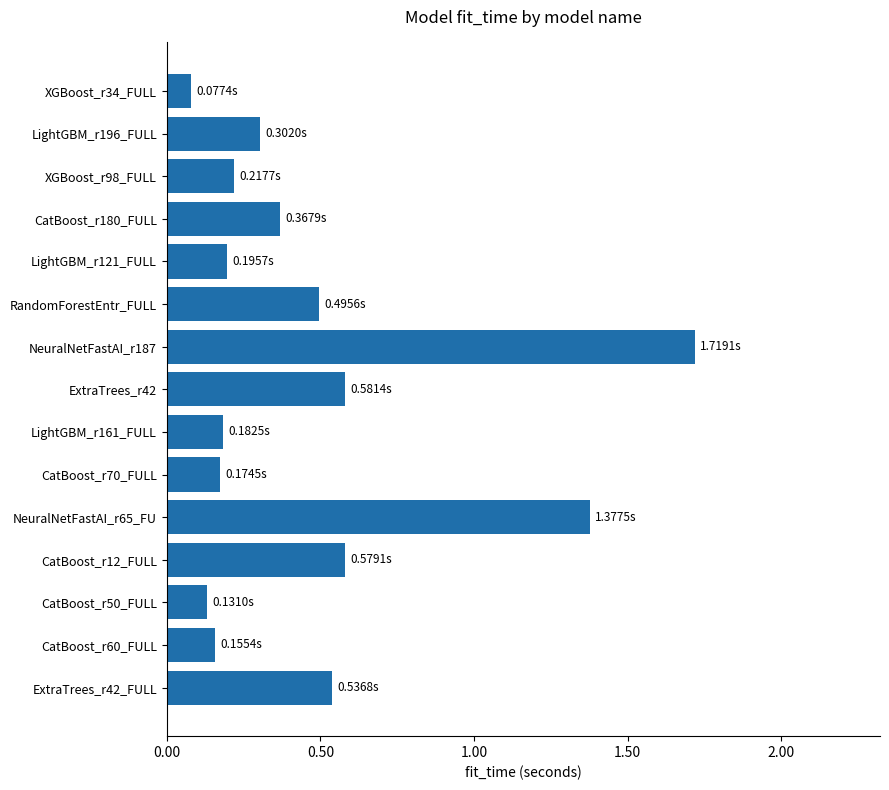

What is the difference between the maximum and minimum values?

1.6